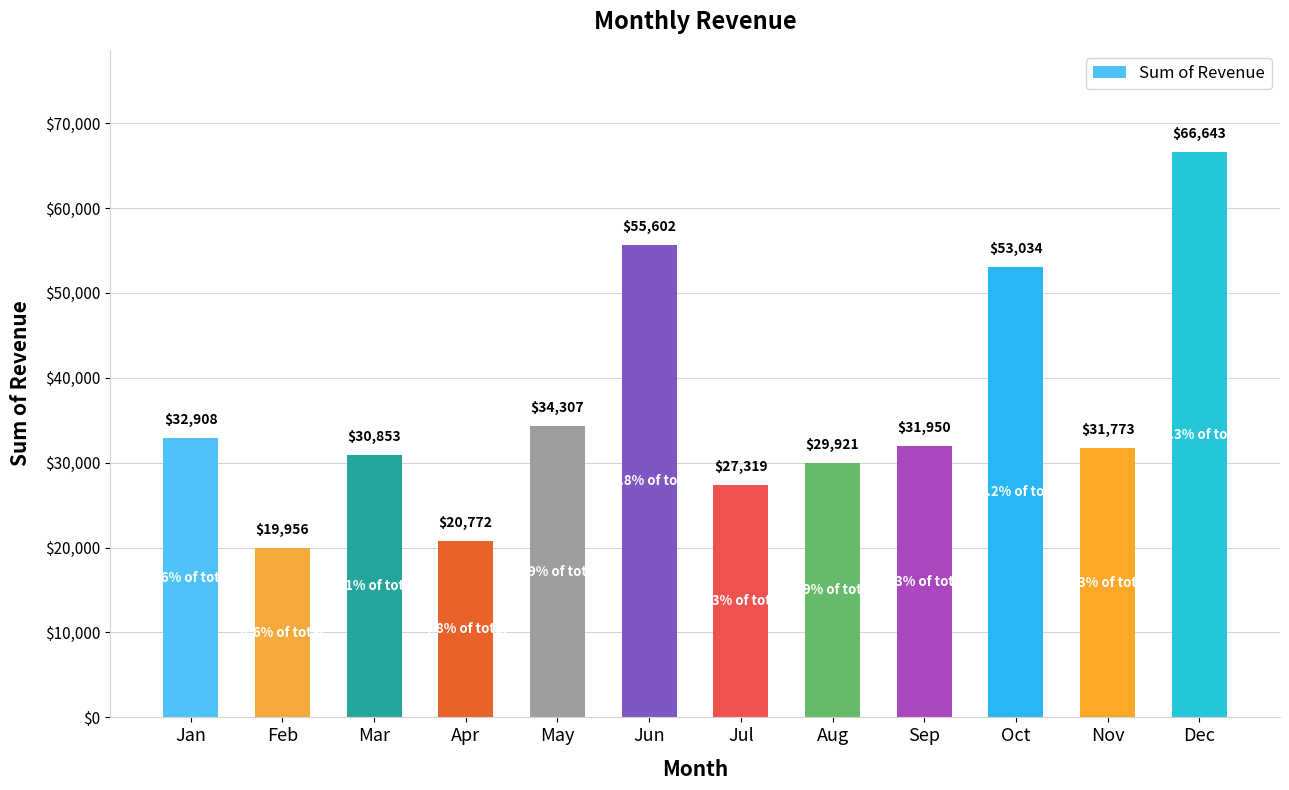

Are the bars horizontal?

No